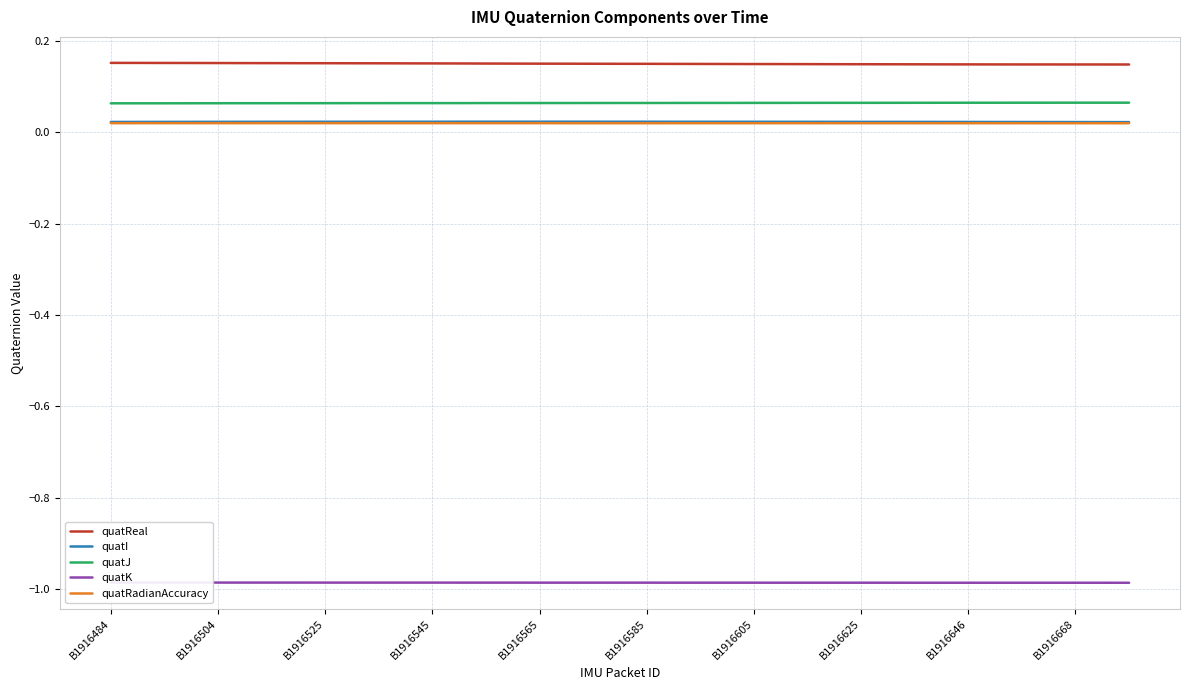

Reading right to left, what are all the values shown in this chart?

quatReal: 0.1	0.1	0.1	0.1	0.1	0.1	0.1	0.1	0.1	0.1	0.1	0.1	0.1	0.1	0.1	0.1	0.1	0.2	0.2	0.2	0.2	0.2	0.2	0.2	0.2	0.2	0.2	0.2	0.2	0.2	0.2	0.2	0.2	0.2	0.2	0.2	0.2	0.2	0.2
quatI: 0.0	0.0	0.0	0.0	0.0	0.0	0.0	0.0	0.0	0.0	0.0	0.0	0.0	0.0	0.0	0.0	0.0	0.0	0.0	0.0	0.0	0.0	0.0	0.0	0.0	0.0	0.0	0.0	0.0	0.0	0.0	0.0	0.0	0.0	0.0	0.0	0.0	0.0	0.0
quatJ: 0.1	0.1	0.1	0.1	0.1	0.1	0.1	0.1	0.1	0.1	0.1	0.1	0.1	0.1	0.1	0.1	0.1	0.1	0.1	0.1	0.1	0.1	0.1	0.1	0.1	0.1	0.1	0.1	0.1	0.1	0.1	0.1	0.1	0.1	0.1	0.1	0.1	0.1	0.1
quatK: -1.0	-1.0	-1.0	-1.0	-1.0	-1.0	-1.0	-1.0	-1.0	-1.0	-1.0	-1.0	-1.0	-1.0	-1.0	-1.0	-1.0	-1.0	-1.0	-1.0	-1.0	-1.0	-1.0	-1.0	-1.0	-1.0	-1.0	-1.0	-1.0	-1.0	-1.0	-1.0	-1.0	-1.0	-1.0	-1.0	-1.0	-1.0	-1.0
quatRadianAccuracy: 0.0	0.0	0.0	0.0	0.0	0.0	0.0	0.0	0.0	0.0	0.0	0.0	0.0	0.0	0.0	0.0	0.0	0.0	0.0	0.0	0.0	0.0	0.0	0.0	0.0	0.0	0.0	0.0	0.0	0.0	0.0	0.0	0.0	0.0	0.0	0.0	0.0	0.0	0.0